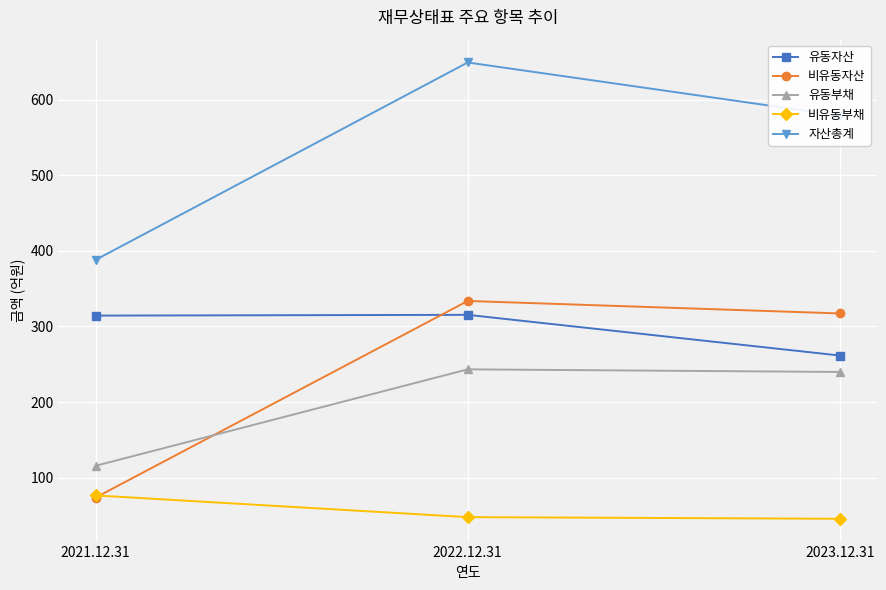

Which series has the largest range (max minus min)?

자산총계